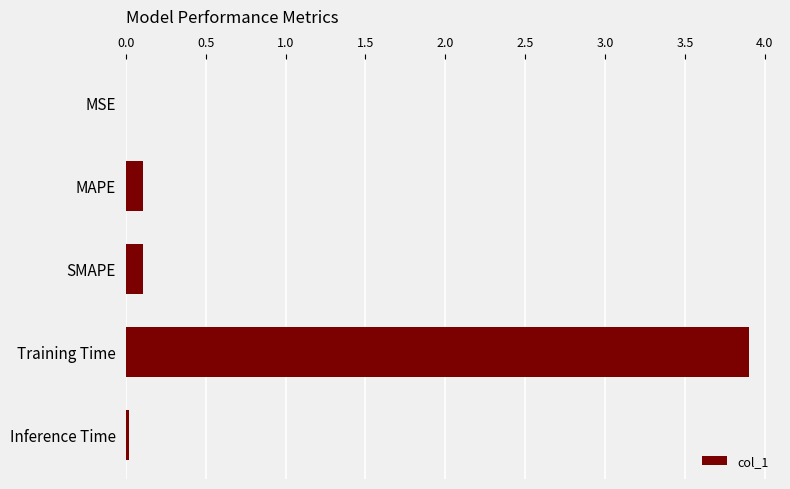

The chart shows a value of 0.0 at Inference Time. True or false?

True